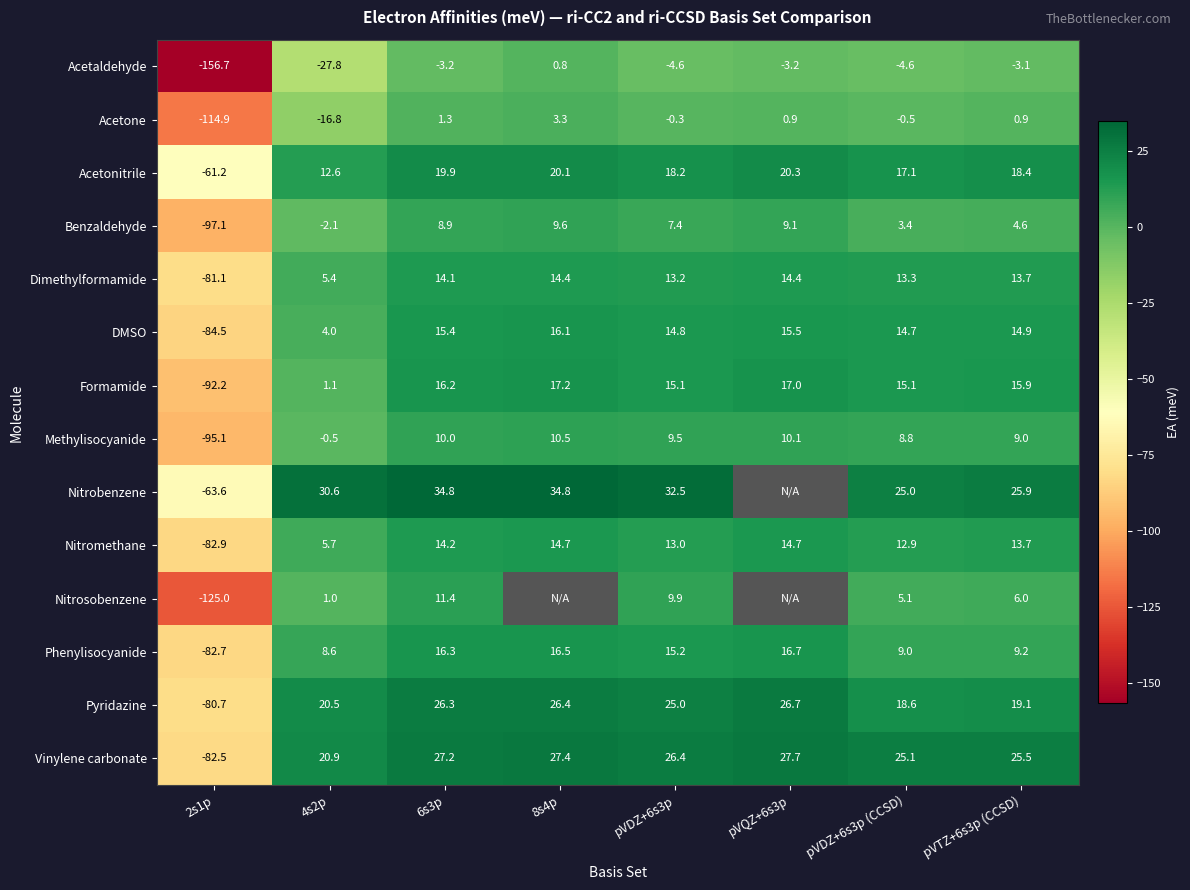

How many data points does each series have?

8